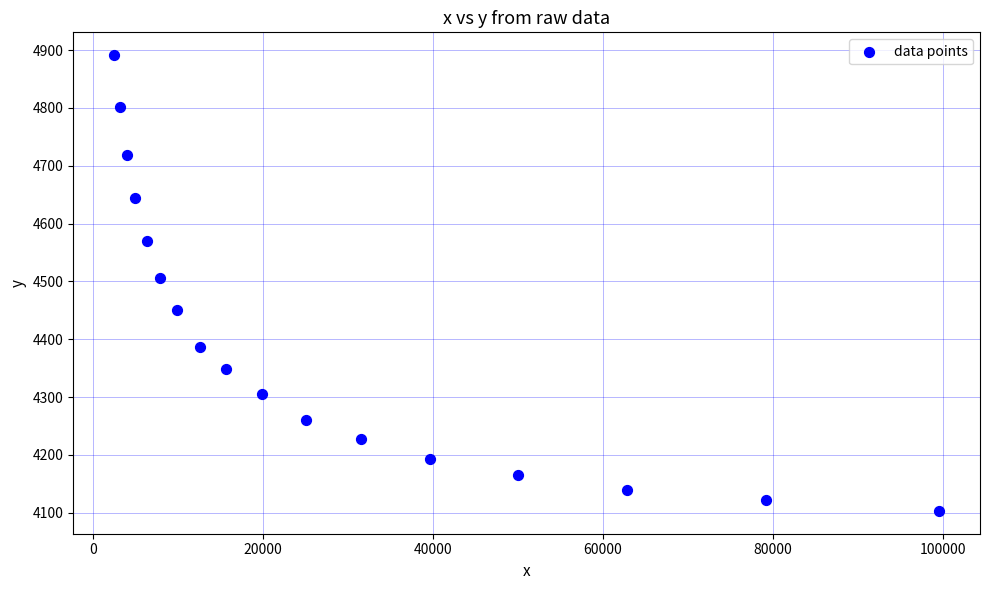

What Y value in the scatter plot is closest to 4497?

4506.7